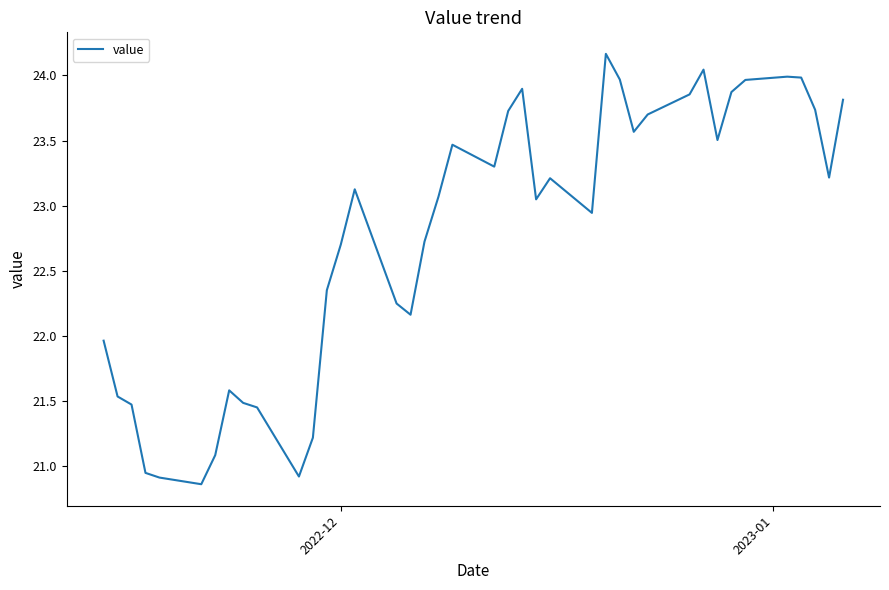

Is this an area chart (filled region under the line)?

No